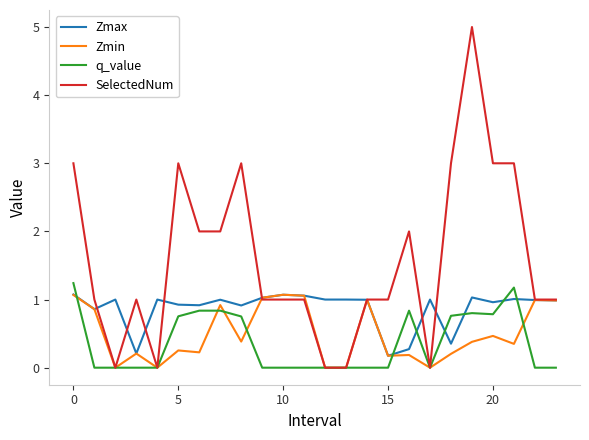

How many lines are shown in the chart?

4